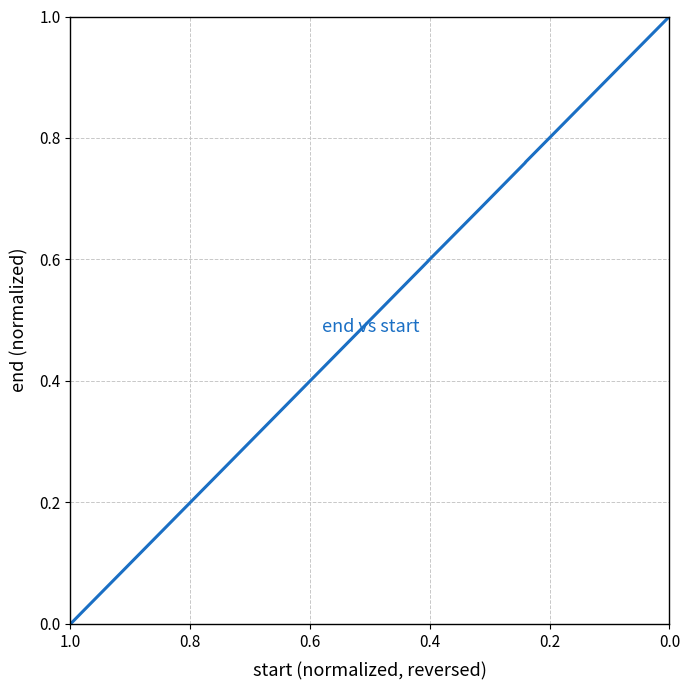

What is the average value?

0.3